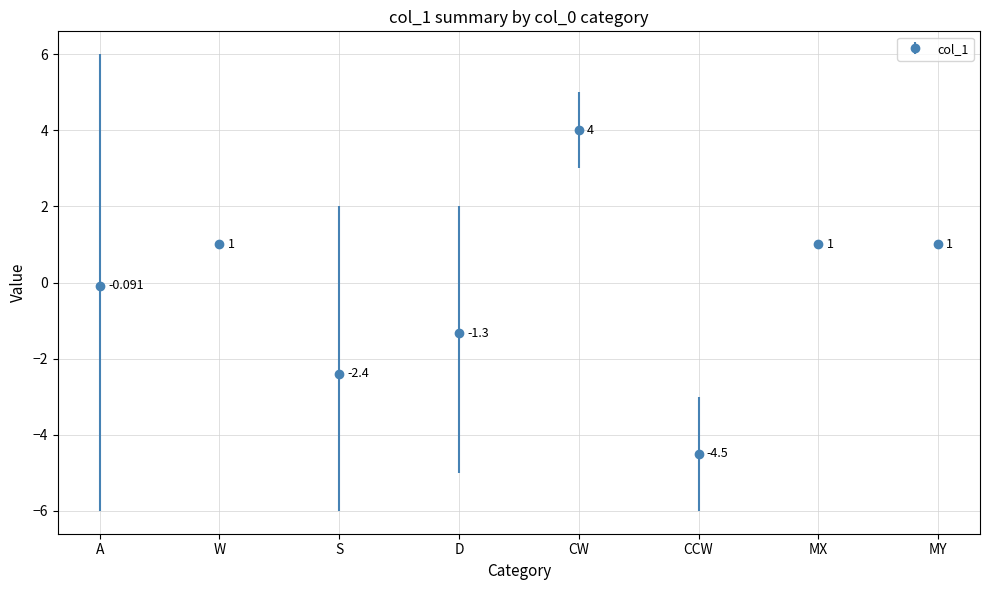

What is the smallest value displayed?

-4.5